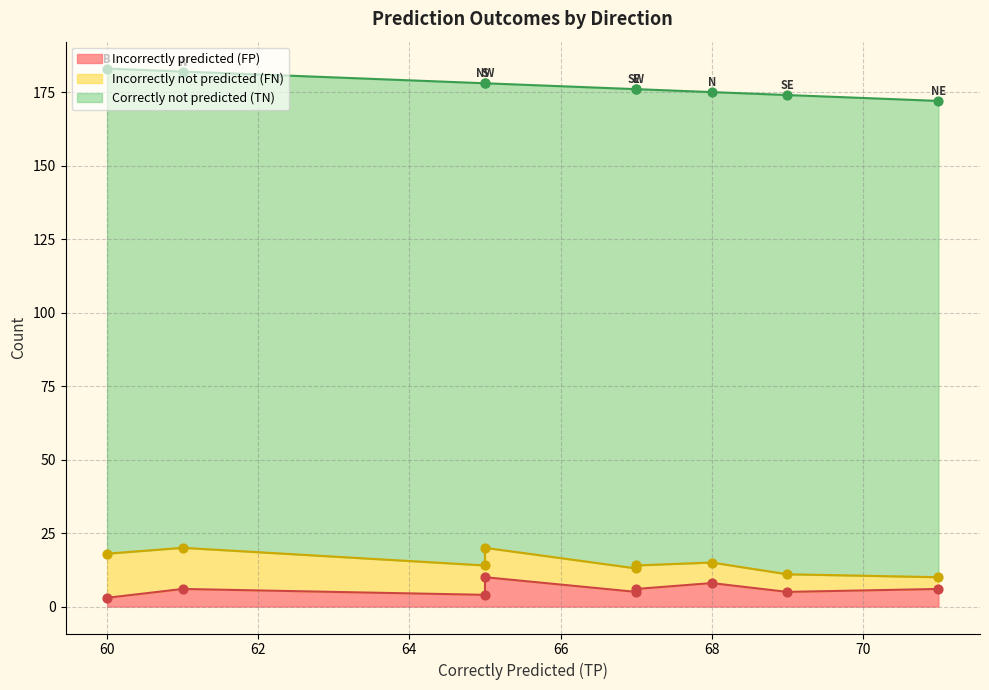

At which category is the sum across all series the highest?

B